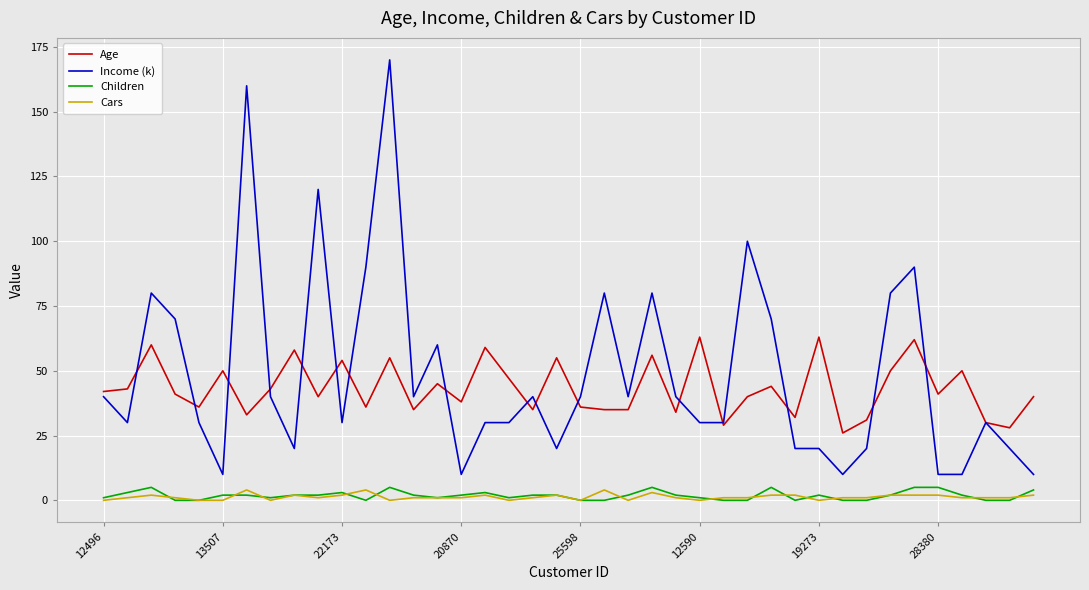

Which series has the largest range (max minus min)?

Income (k)